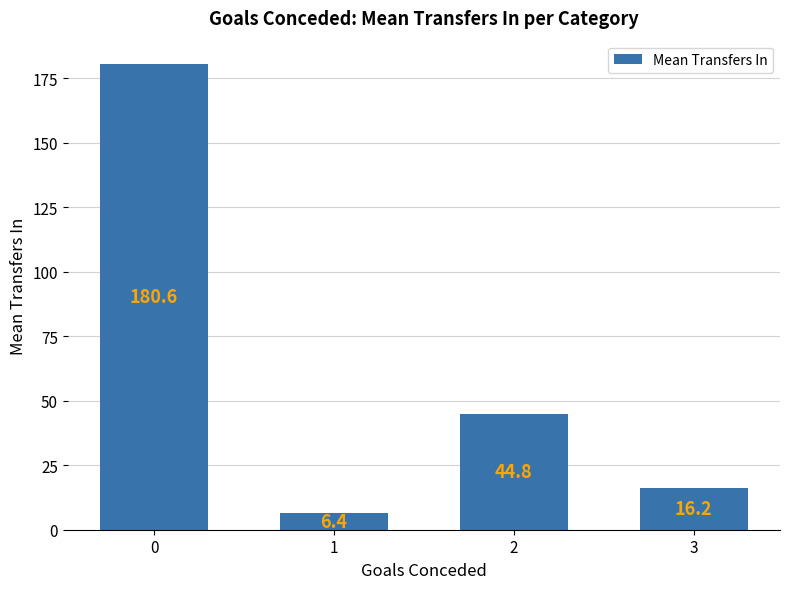

What is the smallest value displayed?

6.4